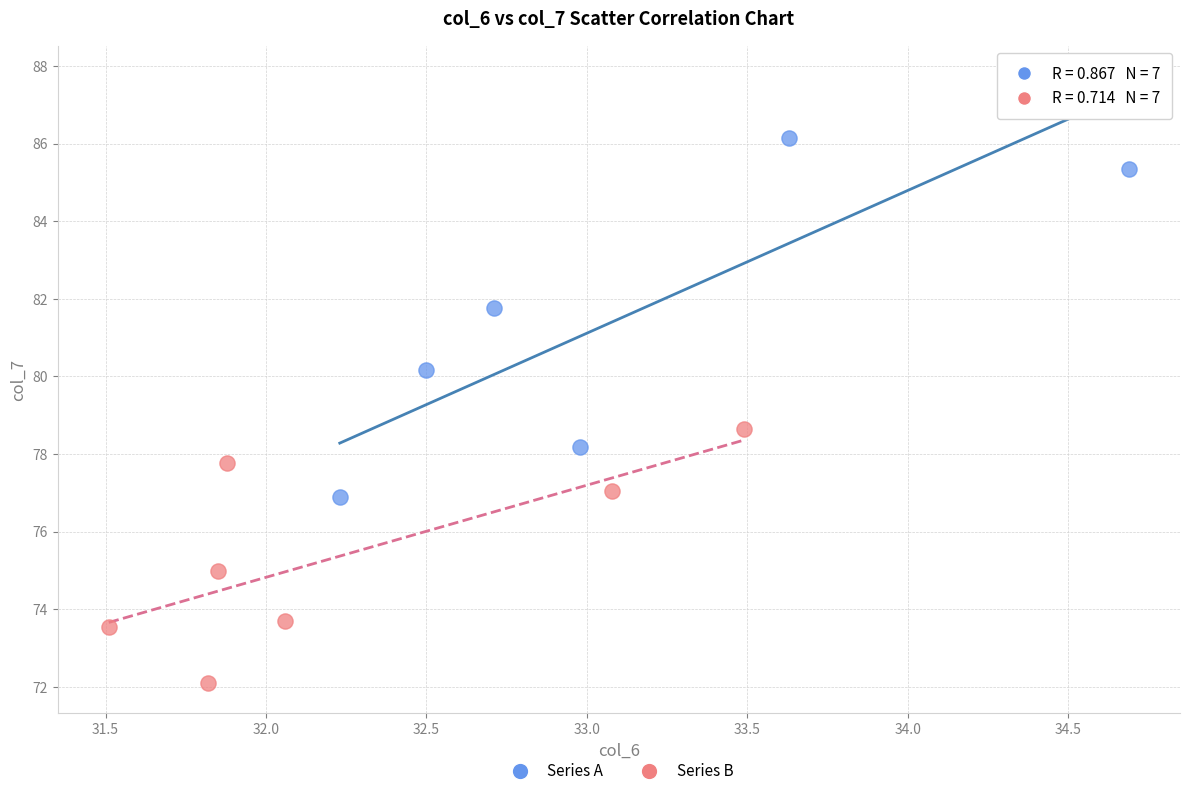

Which series has the largest Y range (max minus min)?

Series A